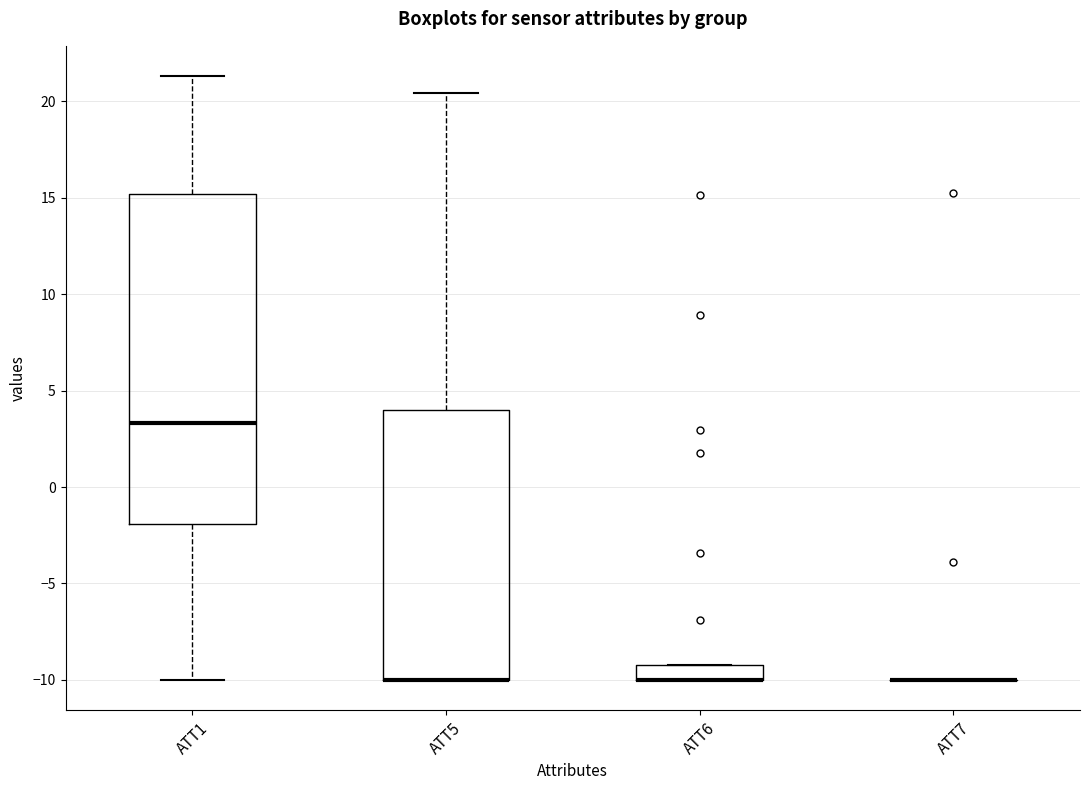

Reading left to right, read every box against the y-axis: the position of its median line, the range the box covers, and the ends of its whiskers. The values are not printed on the chart, so give them approximately, as read against the axis.

ATT1: median 3.5, box -2.0 to 15.0, whiskers -10.0 to 21.5
ATT5: median -10.0 (drawn on the box's lower edge), box -10.0 to 4.0, whiskers -10.0 to 20.5
ATT6: median -10.0 (drawn on the box's lower edge), box -10.0 to -9.0, whiskers -10.0 to -9.0
ATT7: box collapsed to a line at -10.0, whiskers -10.0 to -10.0